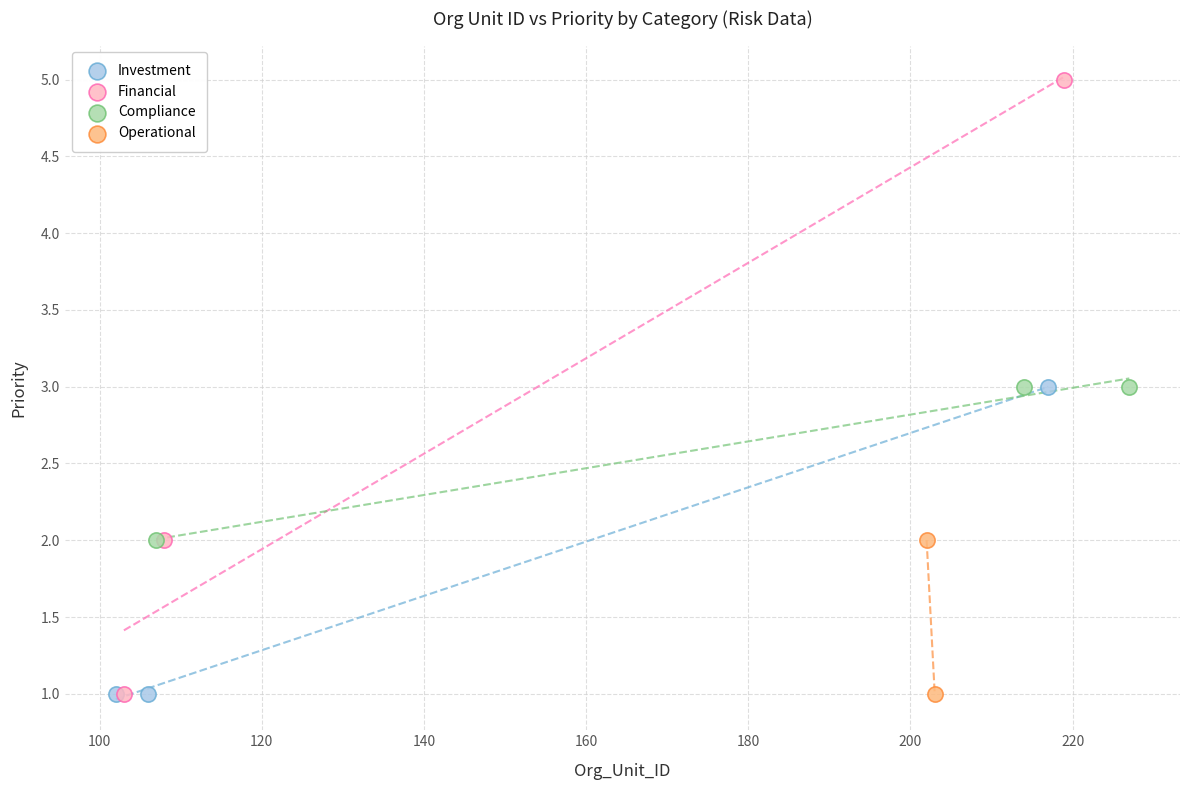

What are all the series names shown in the legend?

Investment, Financial, Compliance, Operational